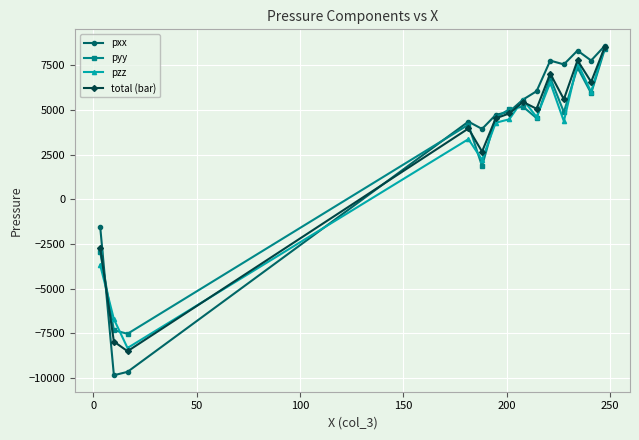

True or false: pxx and pzz cross at least once.

True